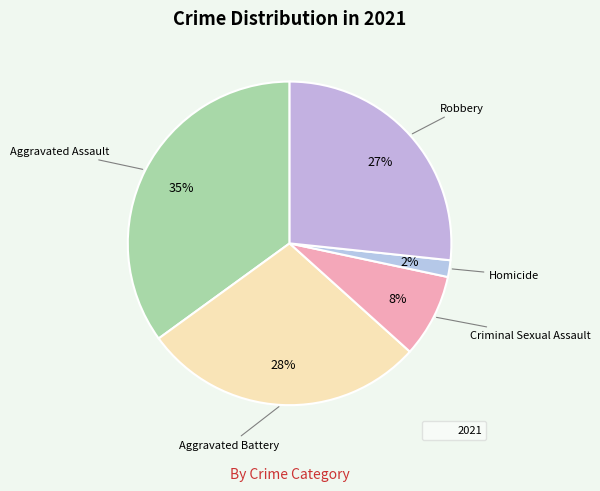

How many segments does this pie chart have?

5